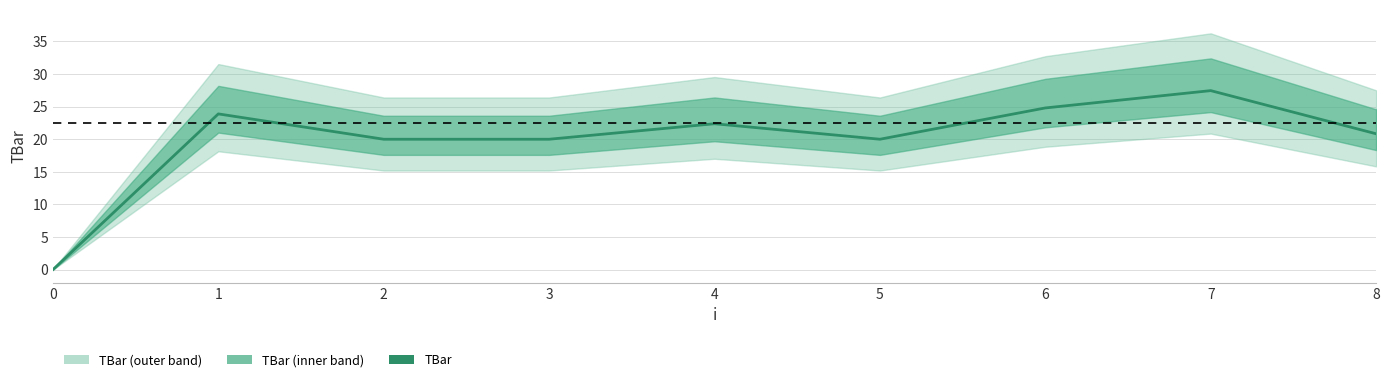

Is it true that the value at 8 is 13.5?

False